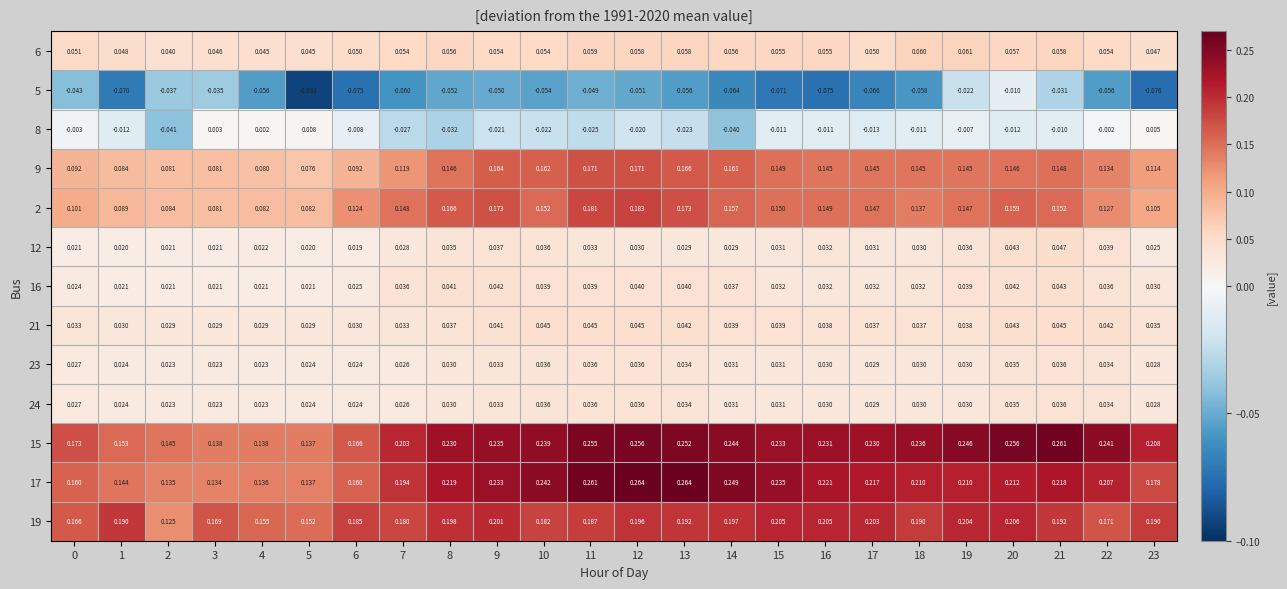

Rank the series by their maximum value, from highest to lowest.

17, 15, 19, 2, 9, 6, 12, 21, 16, 23, 24, 8, 5